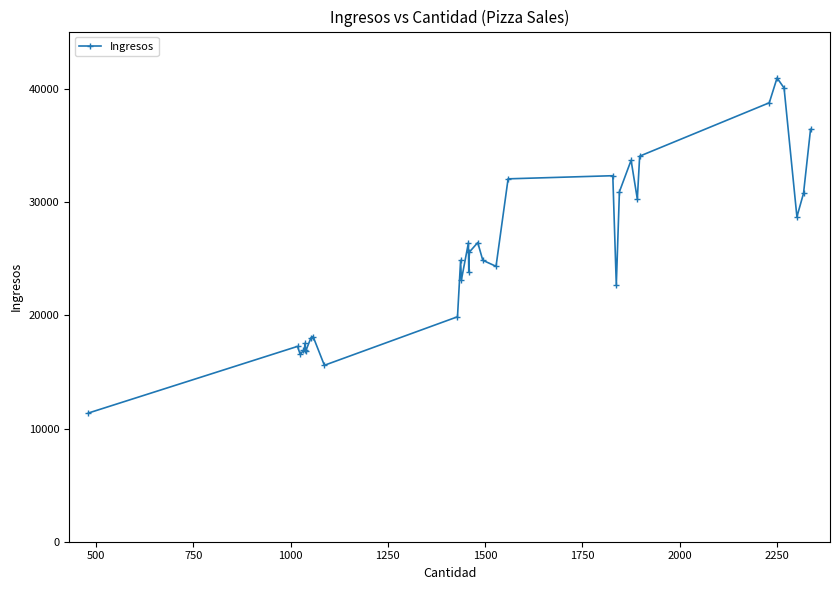

What is the greatest value displayed?

40987.5